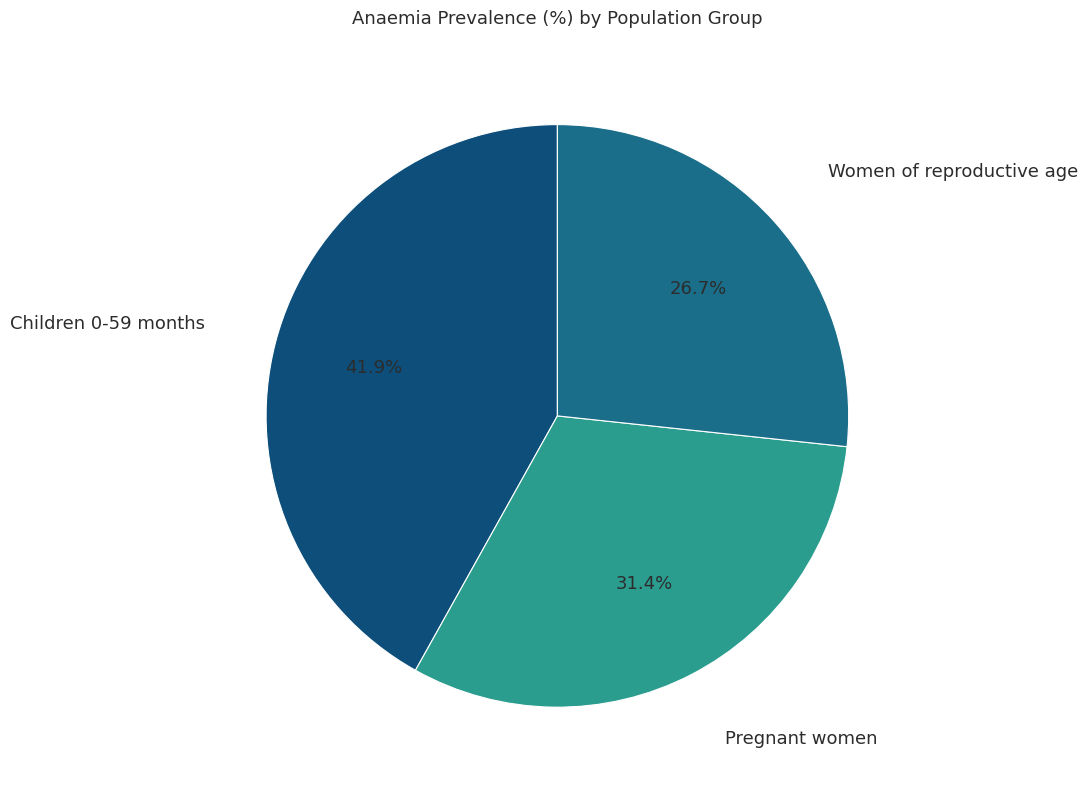

Is Women of reproductive age the majority of the pie?

No